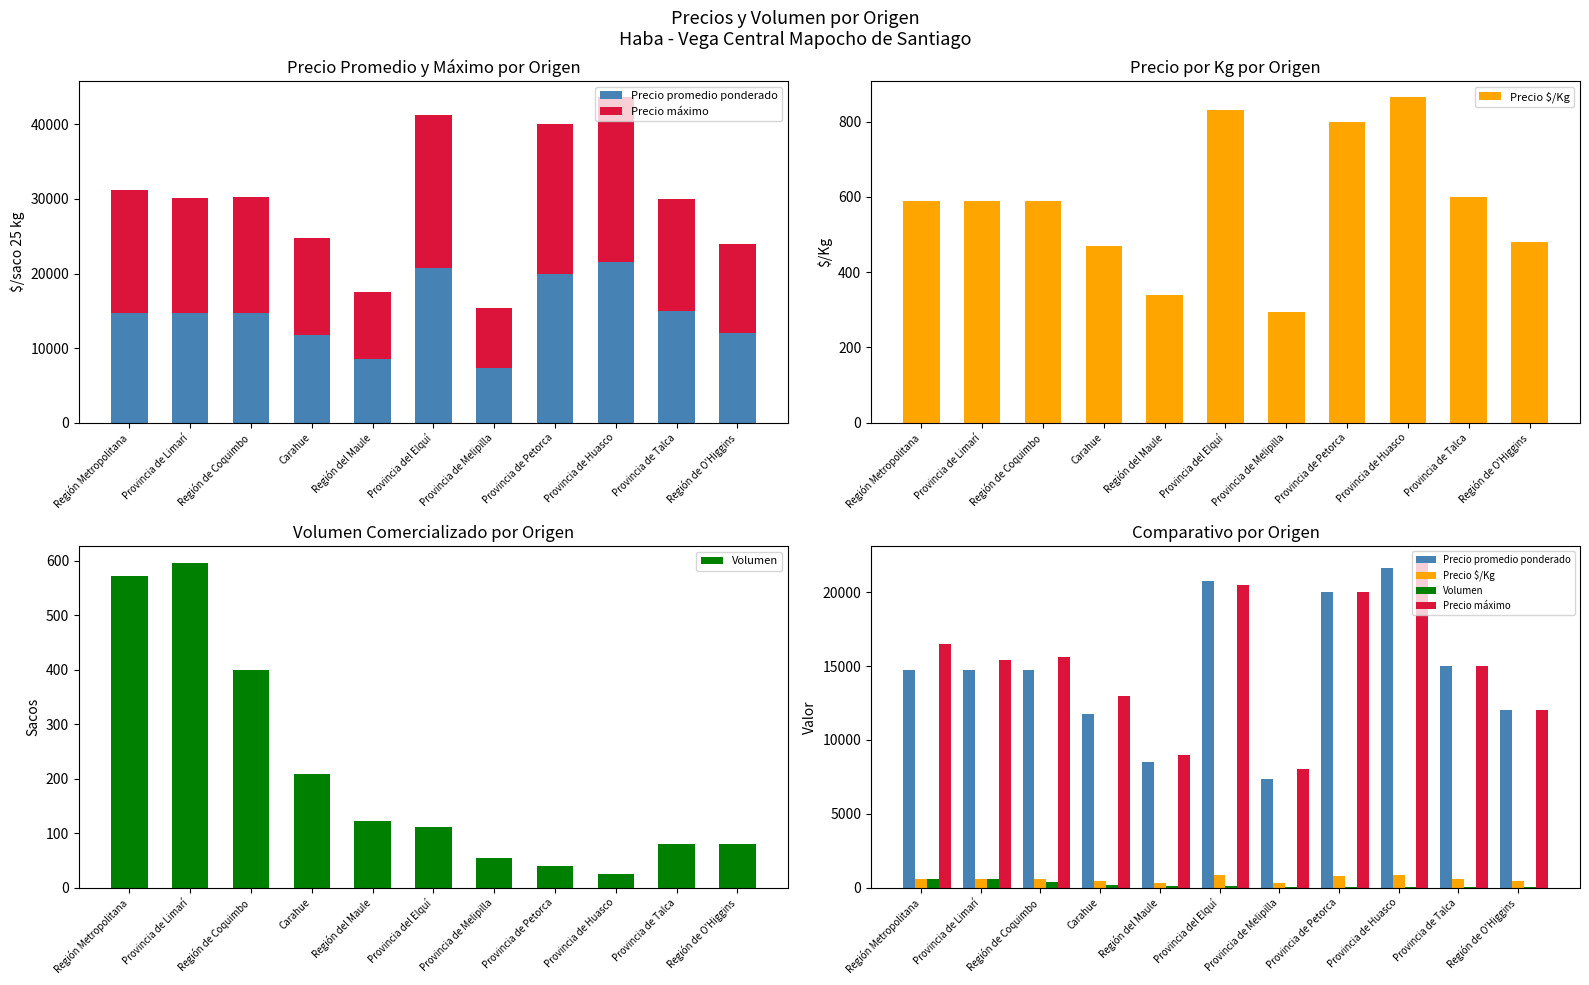

How many bars are there in each group?

4